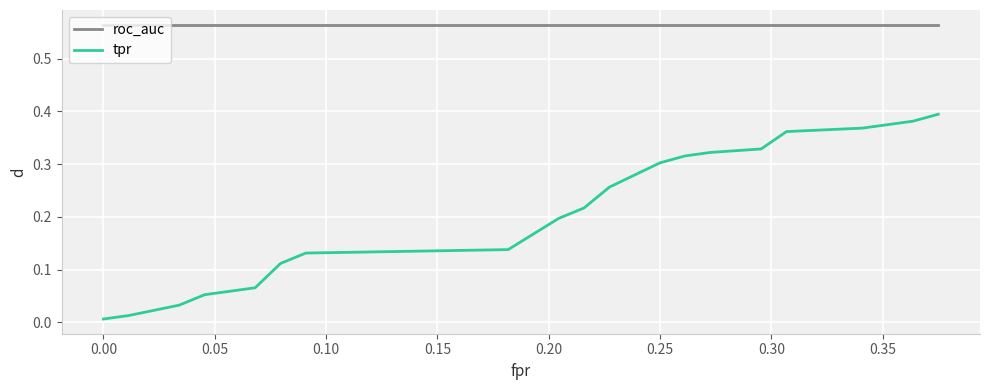

Rank the series by their average value, from lowest to highest.

tpr, roc_auc